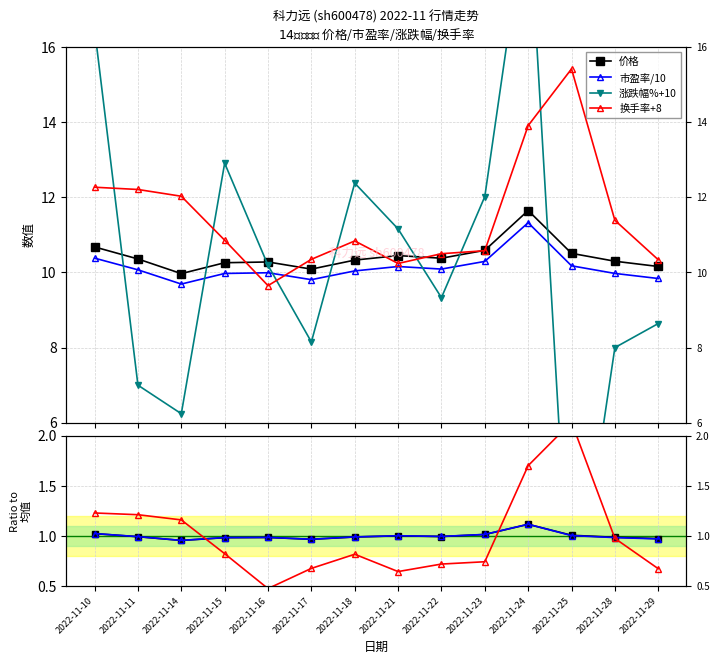

What is the total value across all series at 2022-11-29?

39.0